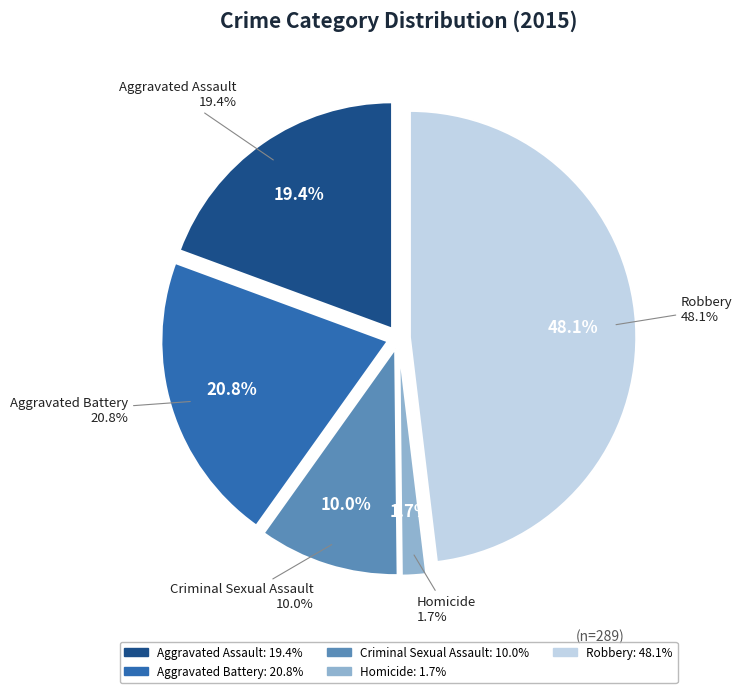

What is the ratio of the value at Aggravated Battery to the value at Criminal Sexual Assault?

2.1